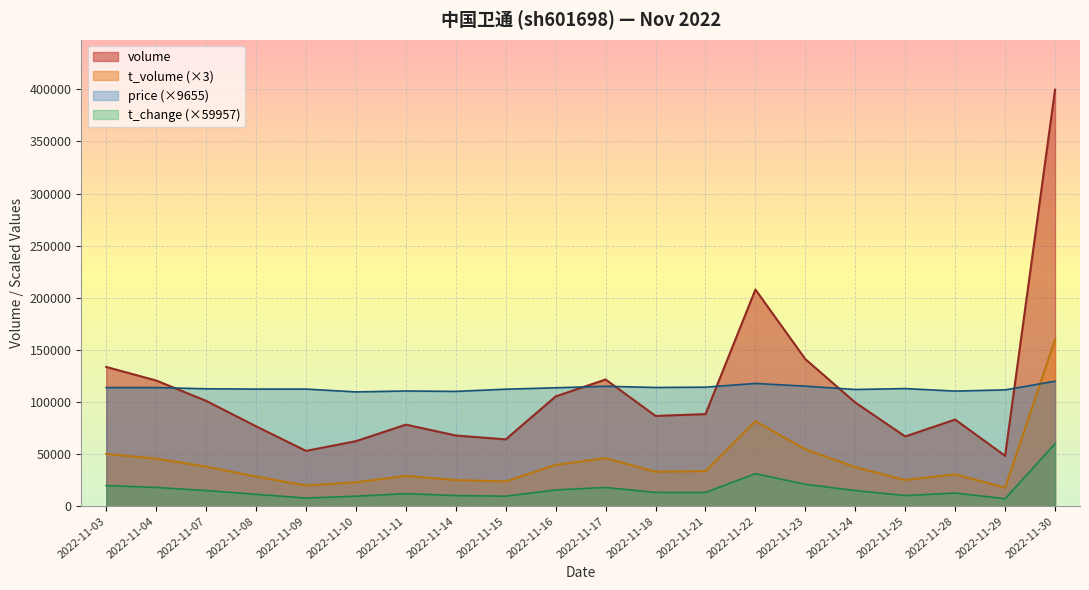

What is the difference between the maximum and minimum values in the price (×9655) series?

10234.3